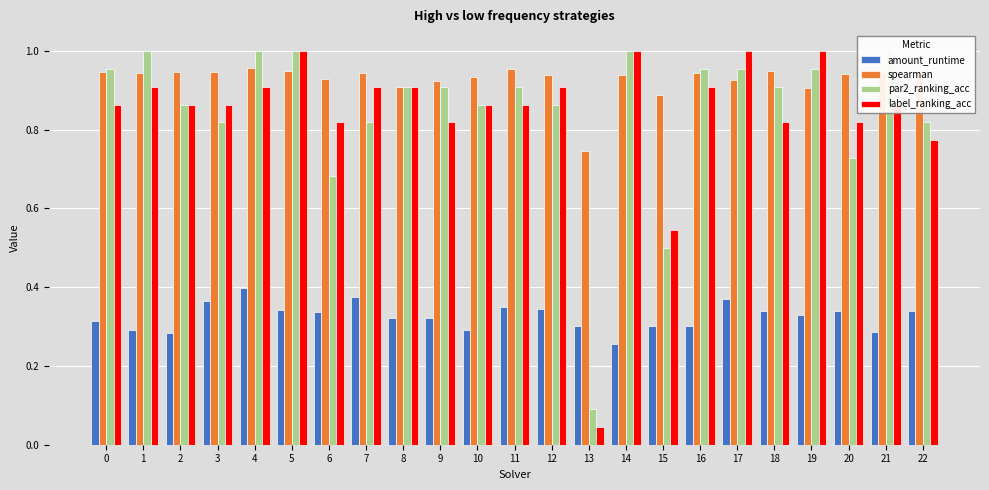

Count the number of categories in the chart.

23